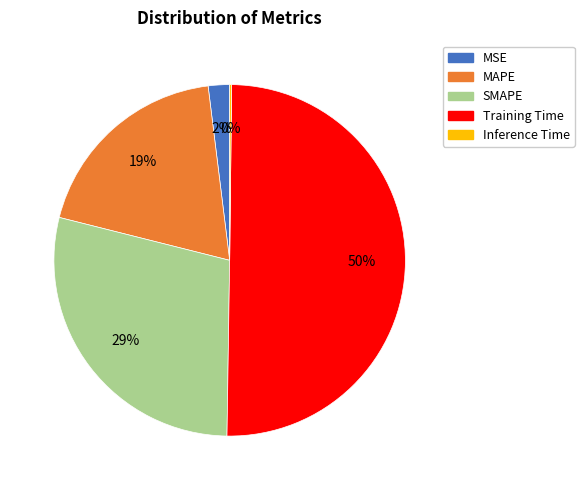

Which category has the biggest portion of the pie?

Training Time